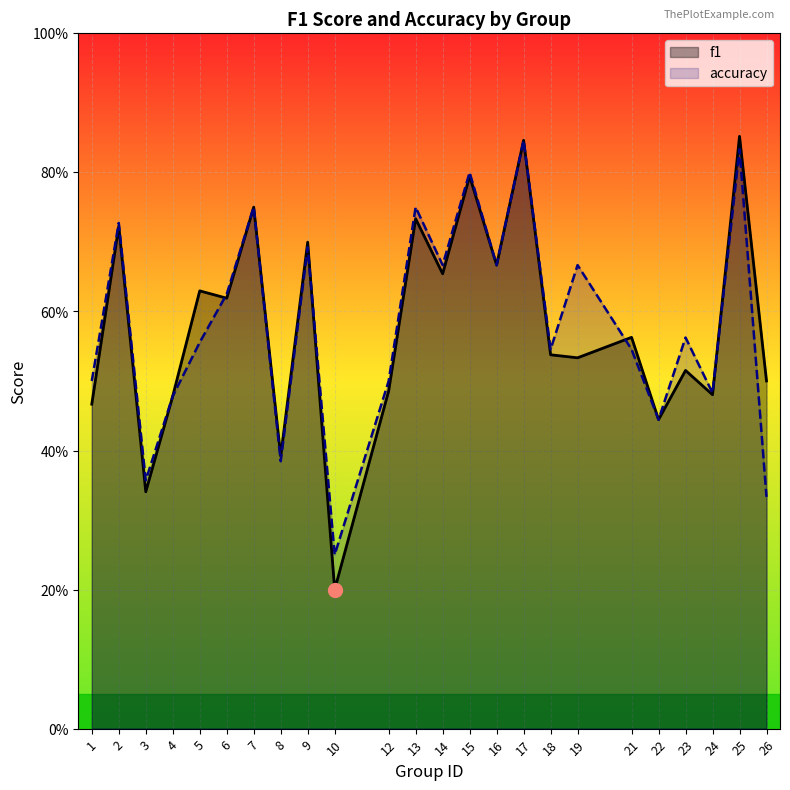

True or false: f1 has more than 1 interior local peaks.

True